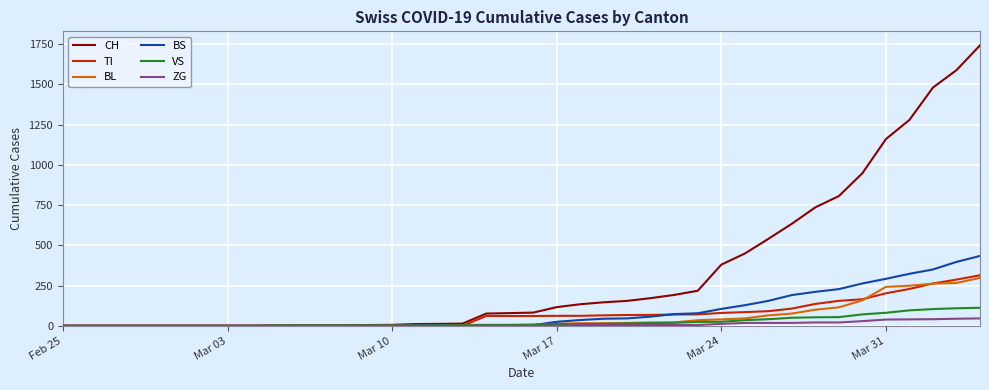

Which series has the largest total across all categories?

CH